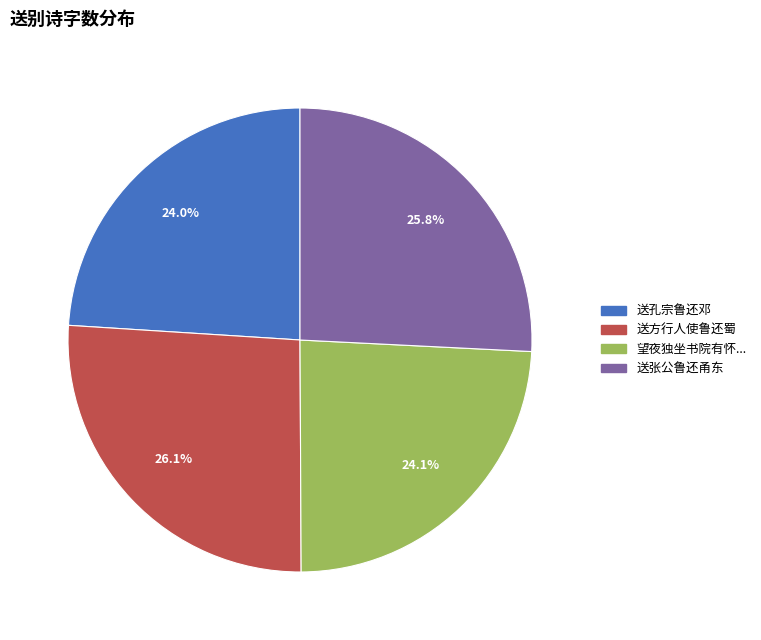

Is there a majority slice in this chart?

No